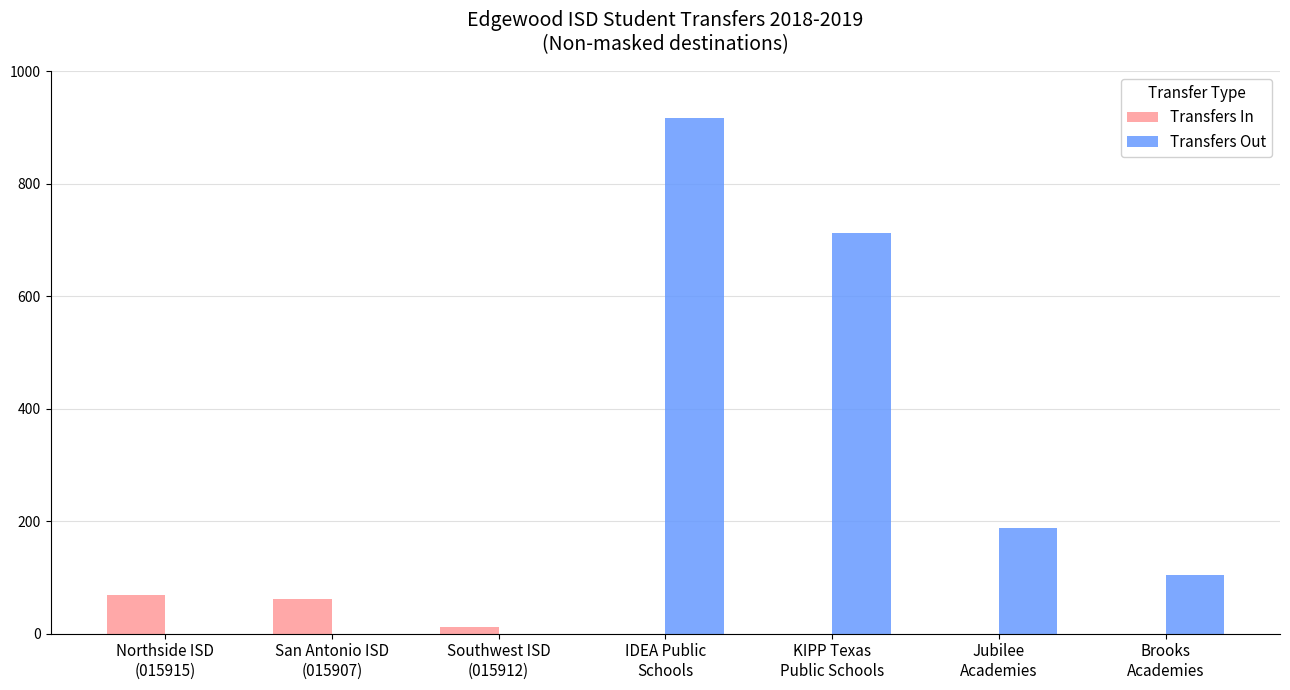

Reading left to right, list all the values displayed in this chart.

Transfers In: 68	61	11	0	0	0	0
Transfers Out: 0	0	0	917	712	188	104